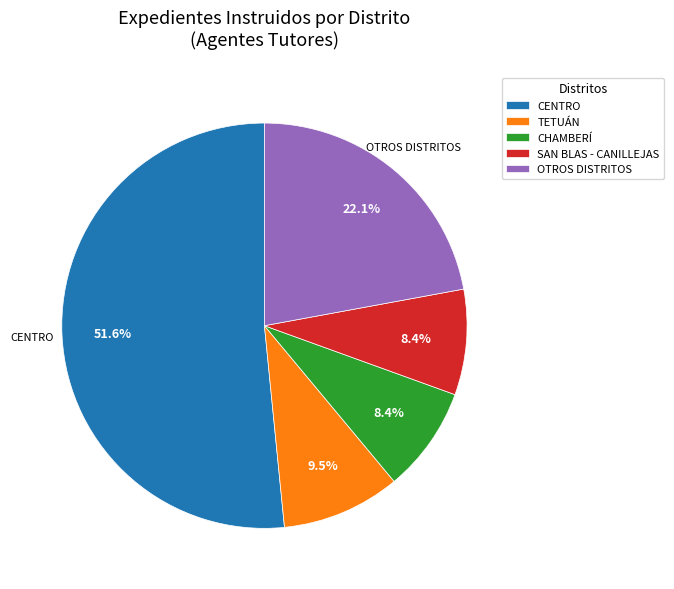

Does CENTRO account for over 50% of the chart?

Yes